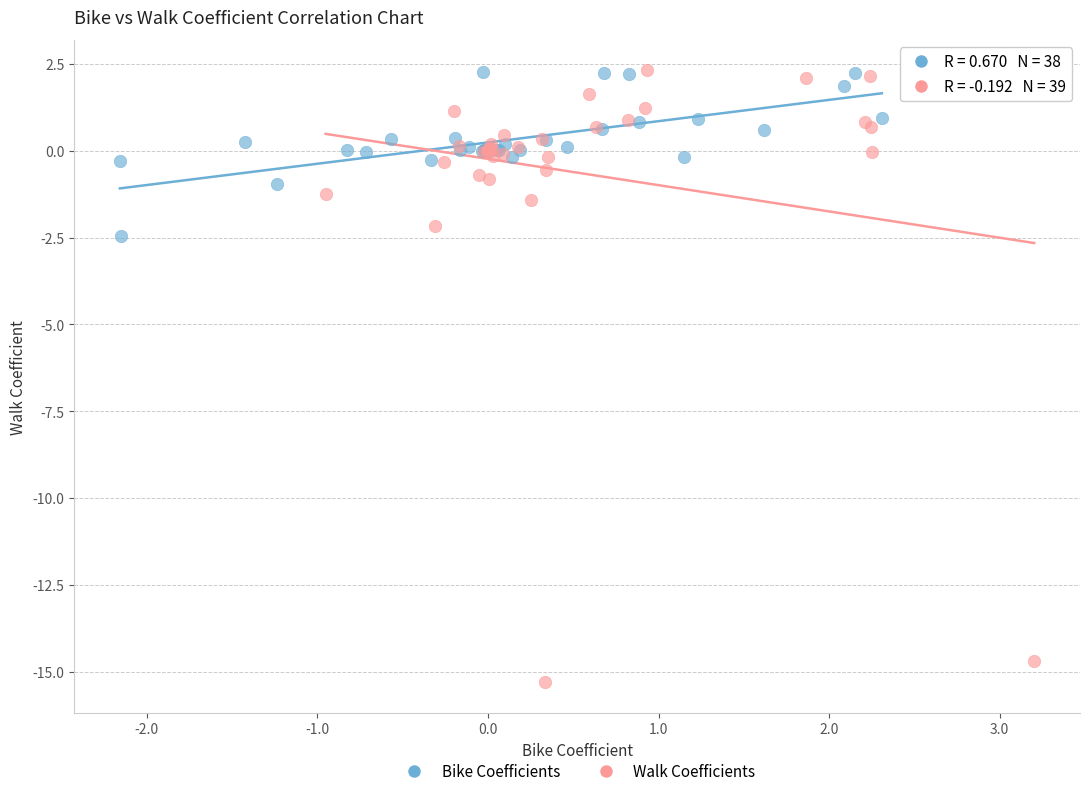

Which series has the largest Y range (max minus min)?

Walk Coefficients